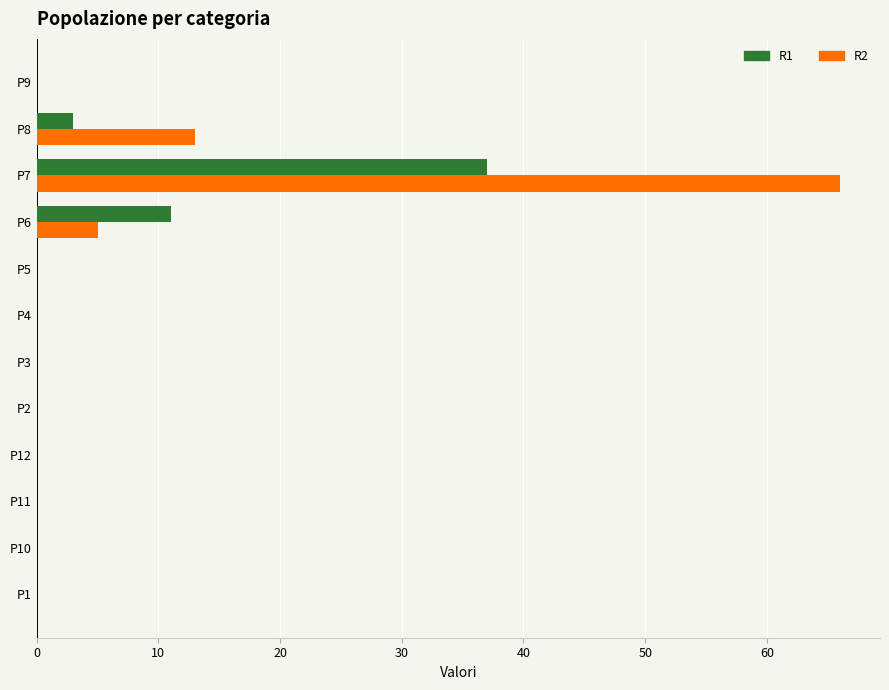

What is the sum of the R1 values at P10 and P7?

37